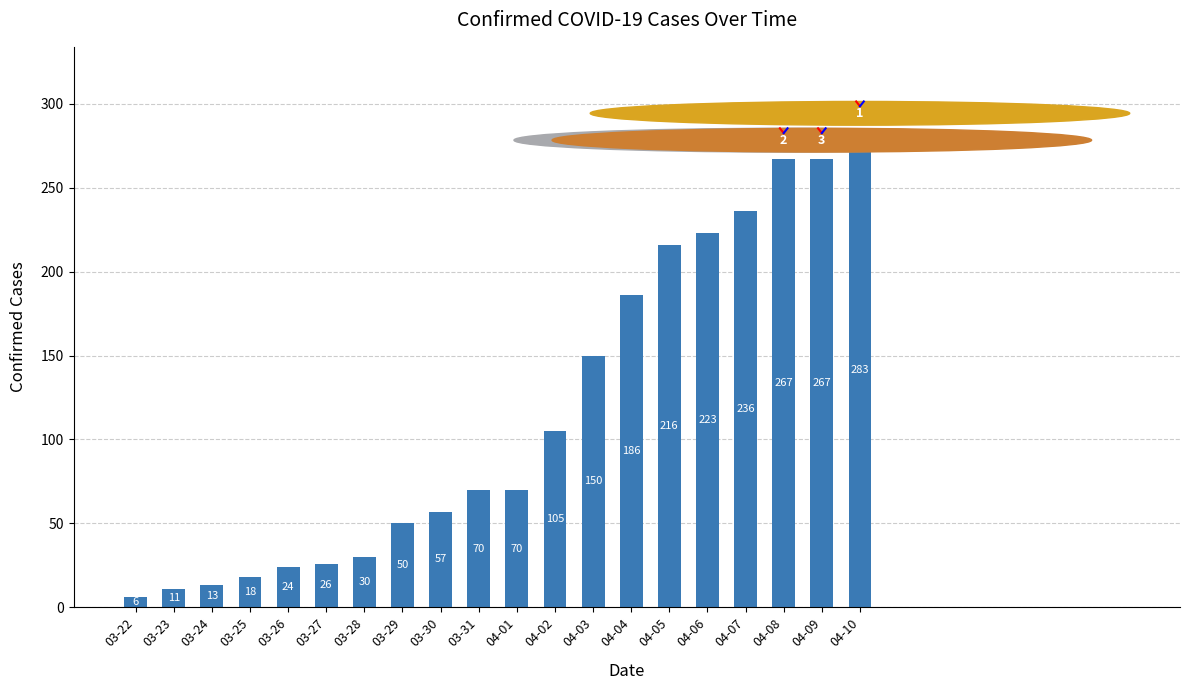

Are the bars horizontal?

No